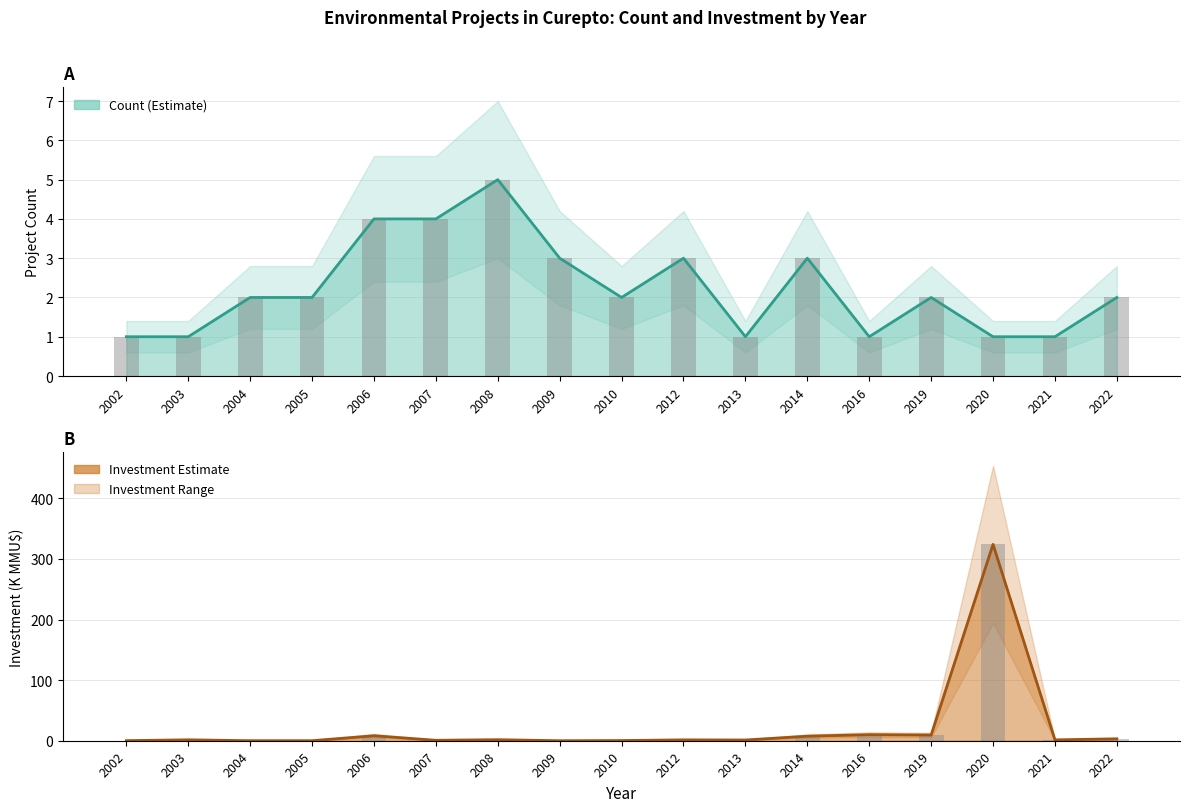

How many categories are shown in the chart?

17